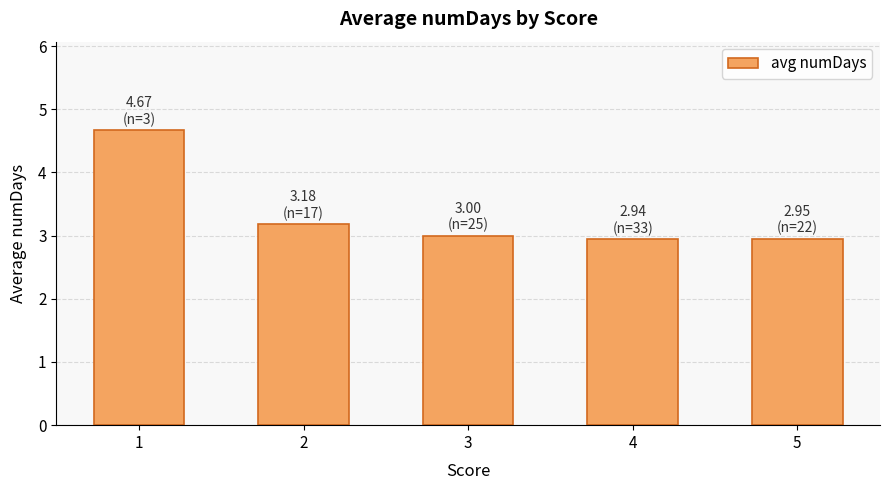

Is it true that the value at 2 is 3.2?

True